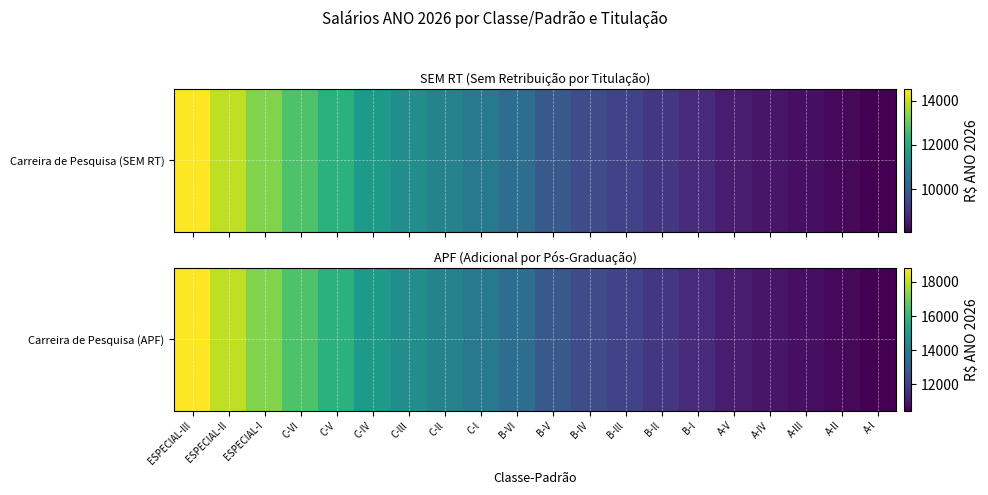

What is the difference between the second highest and minimum values?

7540.9